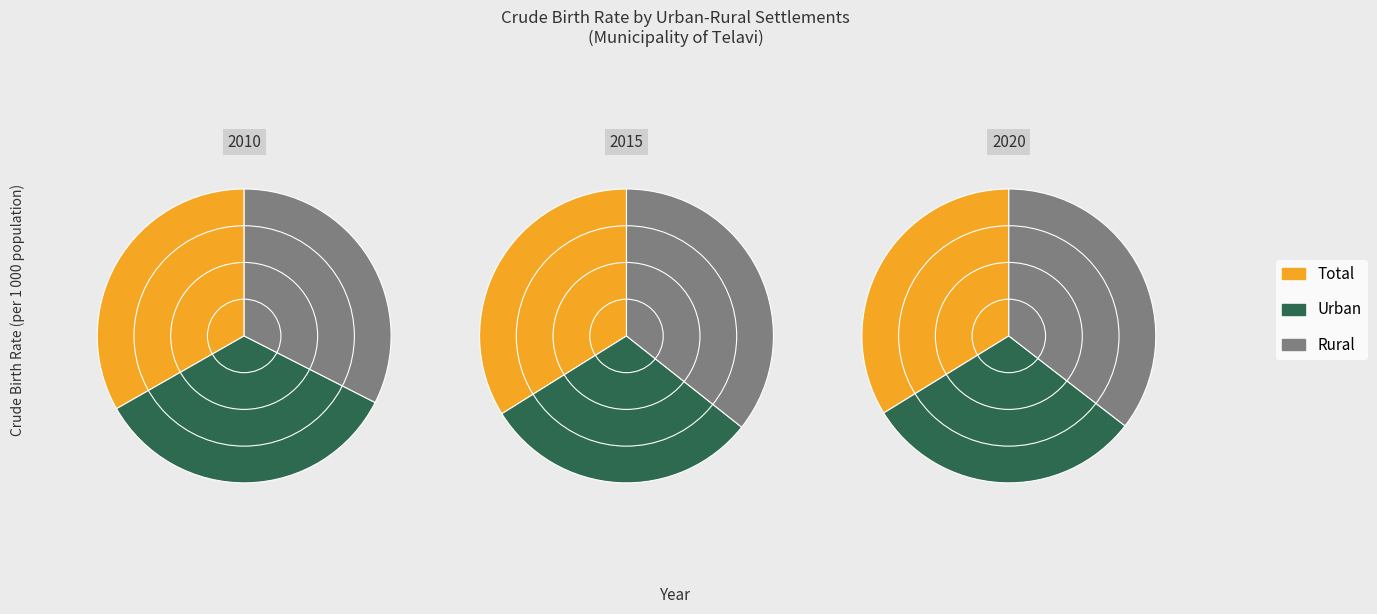

How many slices are in this pie chart?

3